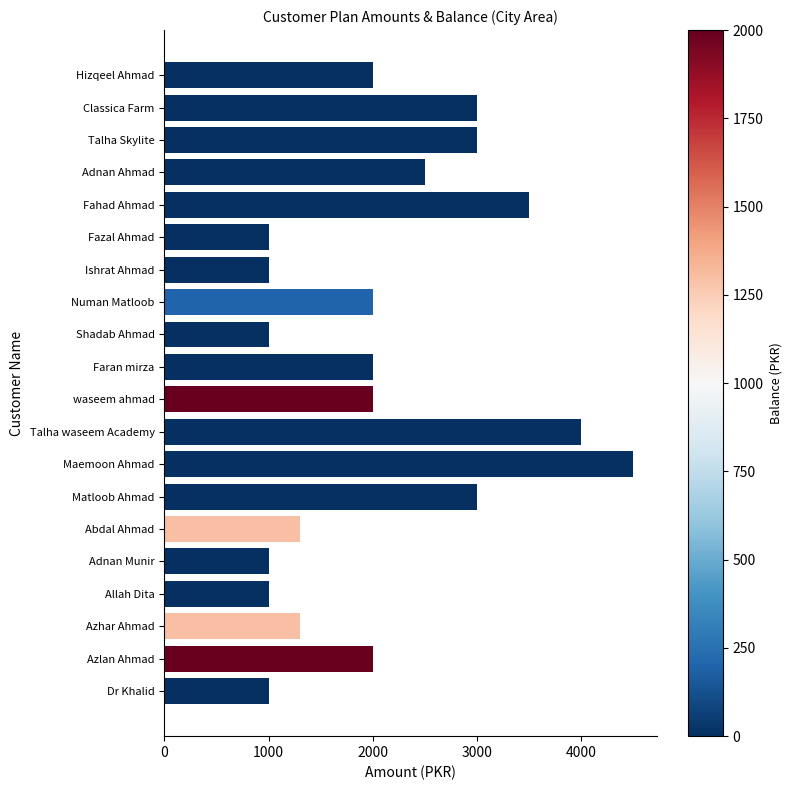

What is the sum of all values?

42100